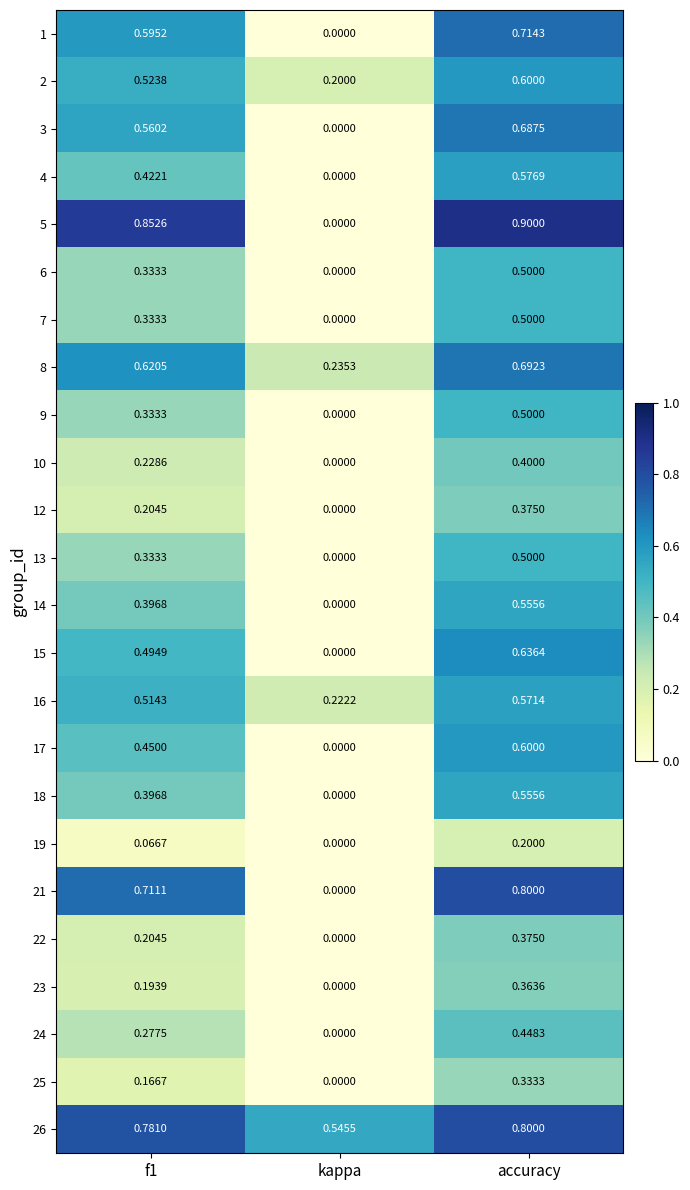

Is the value of 24 at f1 greater than the value of 3 at accuracy?

No